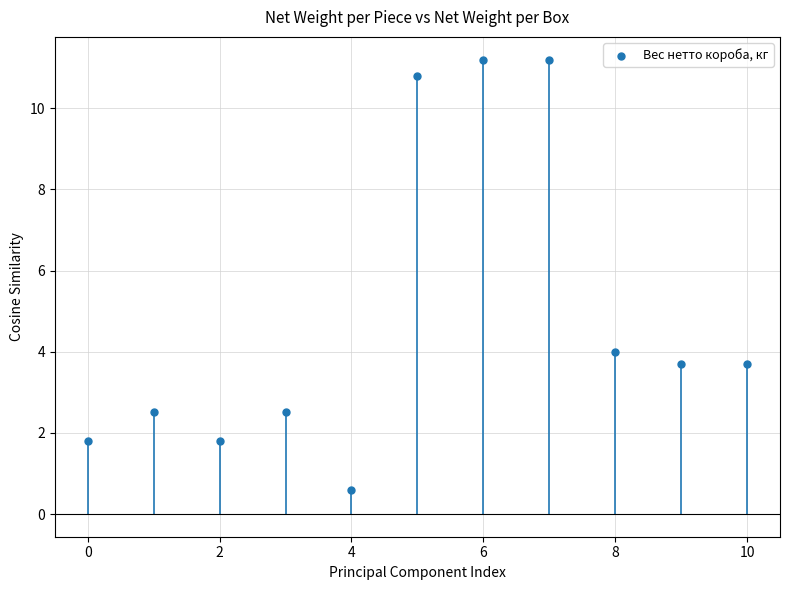

What Y value in the scatter plot is closest to 5?

4.0